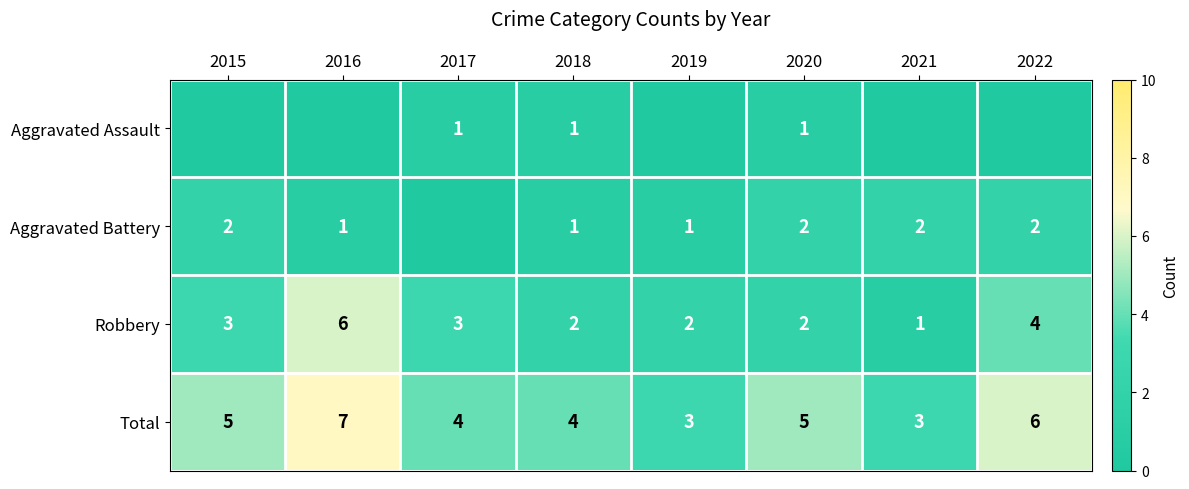

Is it true that Aggravated Battery equals 1 at 2018?

True